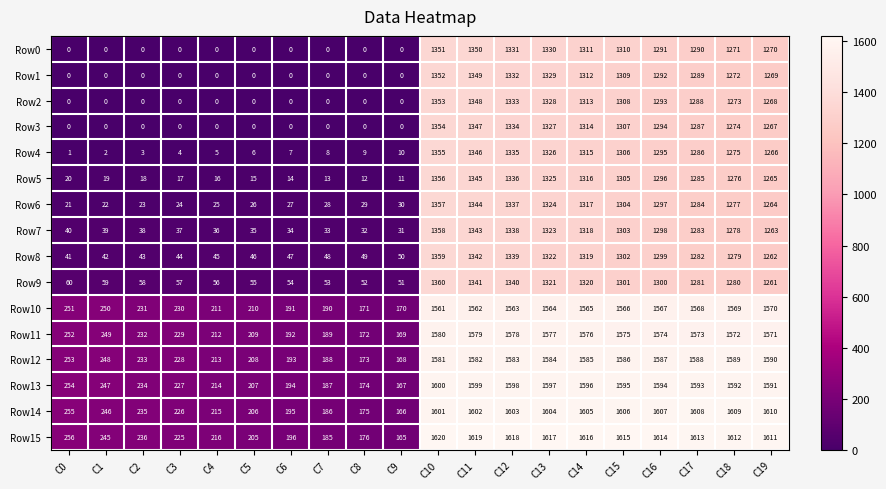

What is the sum of all Row2 values?

13105